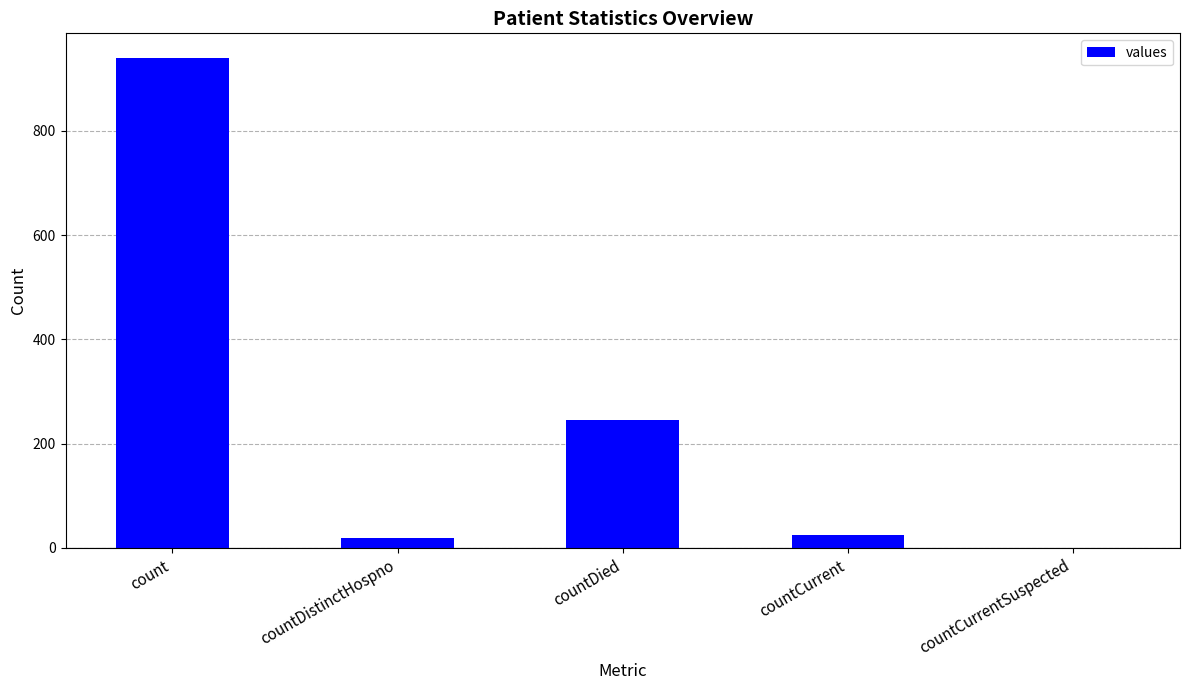

The chart shows a value of 246 at countDied. True or false?

True